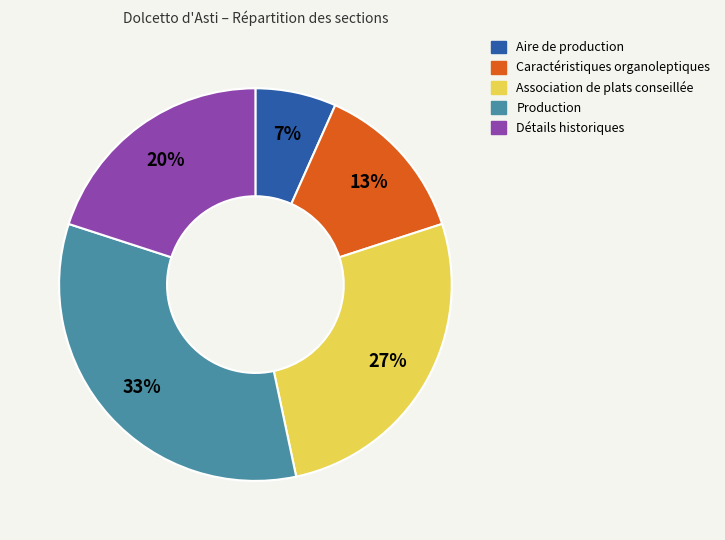

Does Détails historiques represent more than half of the total?

No